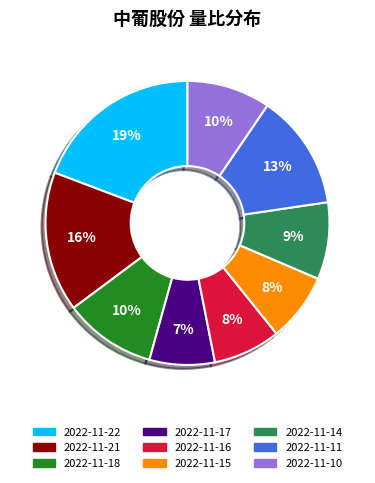

Between 2022-11-22 and 2022-11-21, which is larger?

2022-11-22